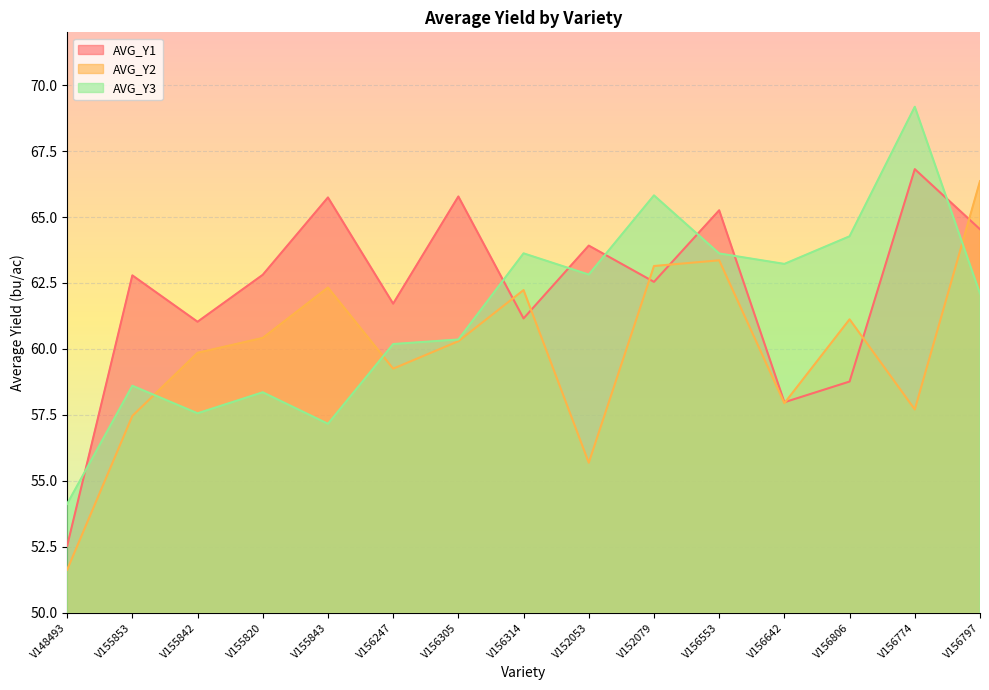

At which category does AVG_Y2 reach its first local peak?

V155843